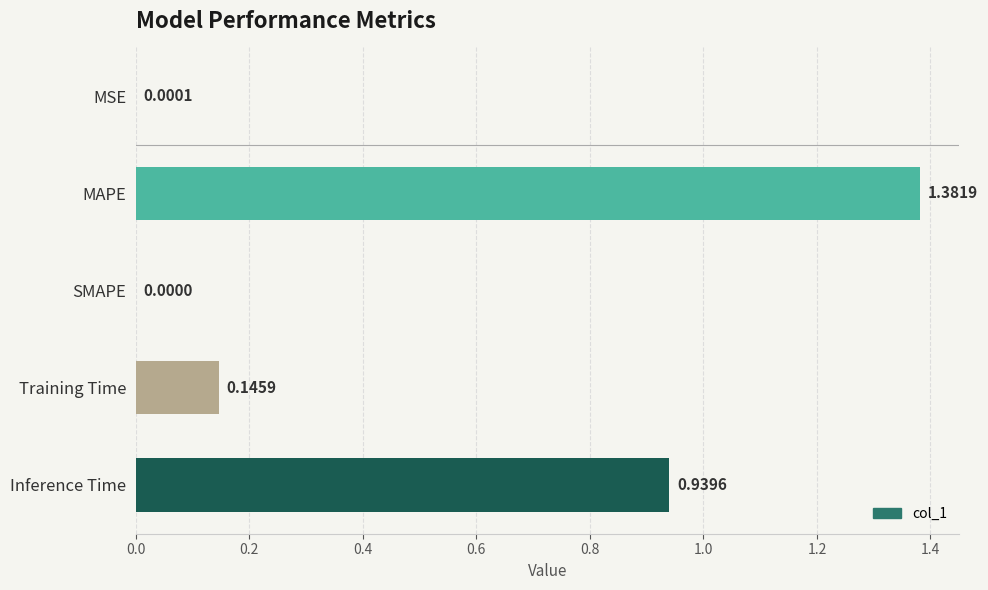

What is the change in value from MAPE to SMAPE?

-1.4